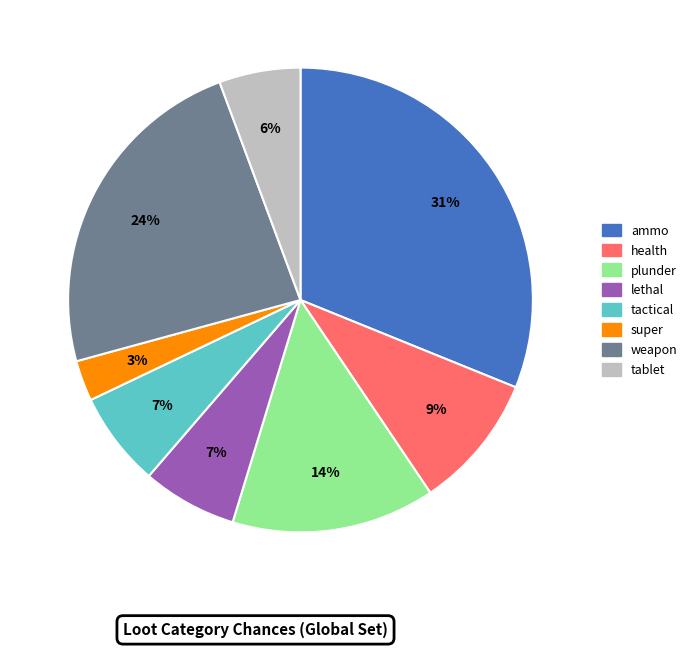

To the nearest percent, what is the average slice percentage?

12%